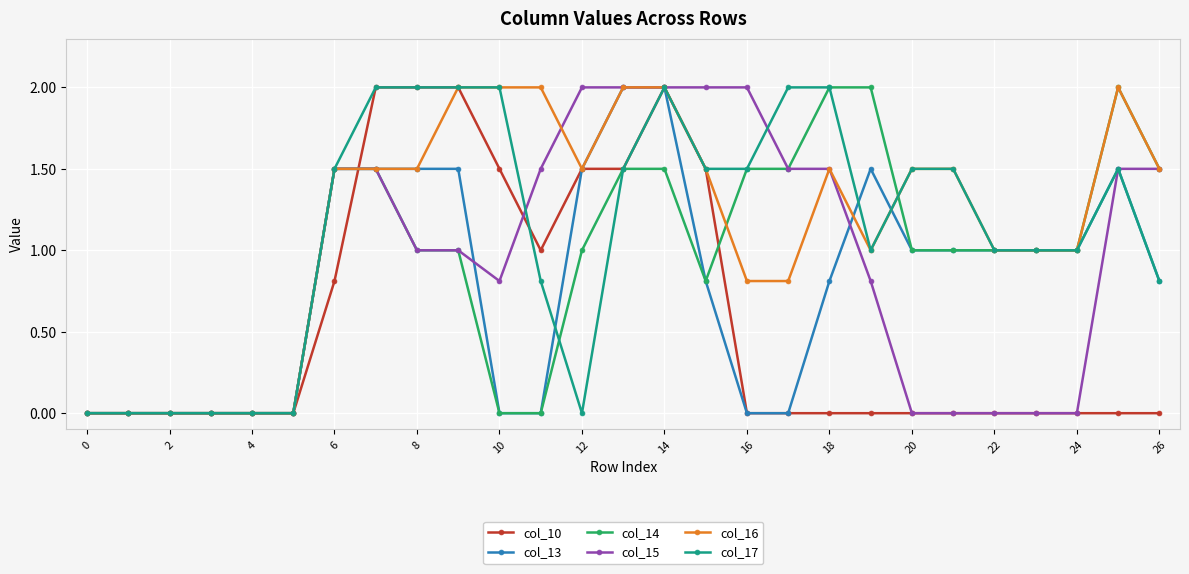

What is the value of the col_10 point at the 11th from the left?

1.5